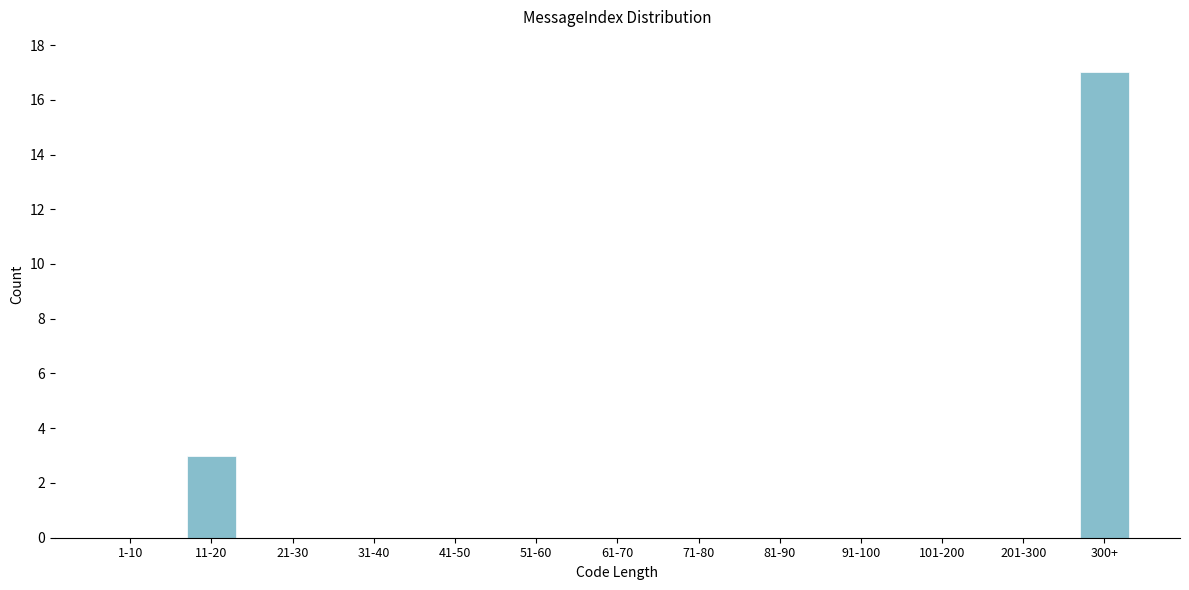

Reading left to right, what are all the values shown in this chart?

1-10=0	11-20=3	21-30=0	31-40=0	41-50=0	51-60=0	61-70=0	71-80=0	81-90=0	91-100=0	101-200=0	201-300=0	300+=17